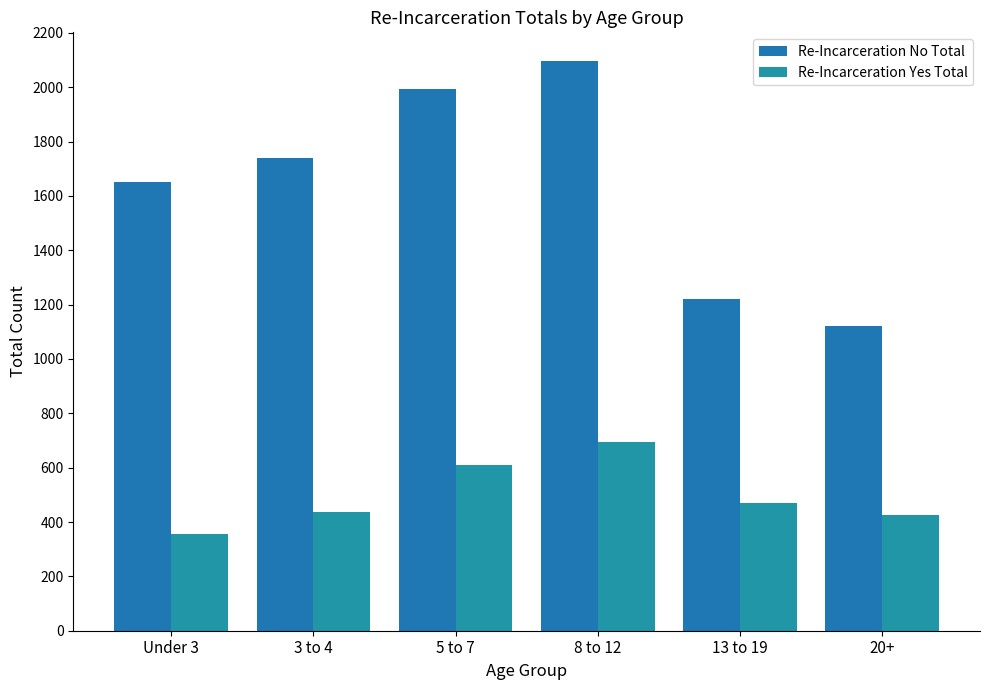

What is the difference between the maximum and second lowest values in the Re-Incarceration No Total series?

877